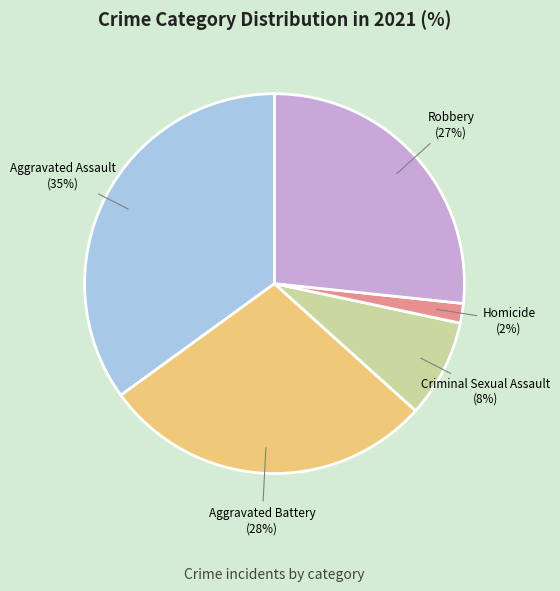

What is the largest slice in the pie chart?

Aggravated Assault